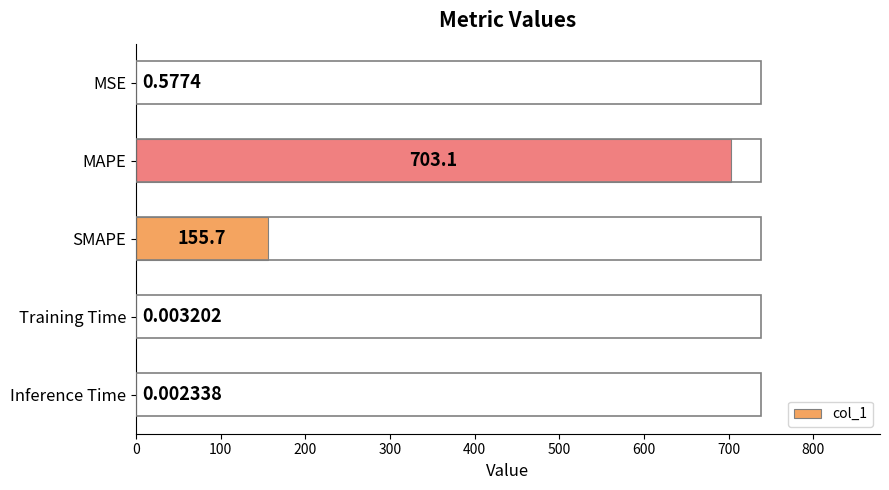

At which category does the chart reach its peak across all series?

MAPE